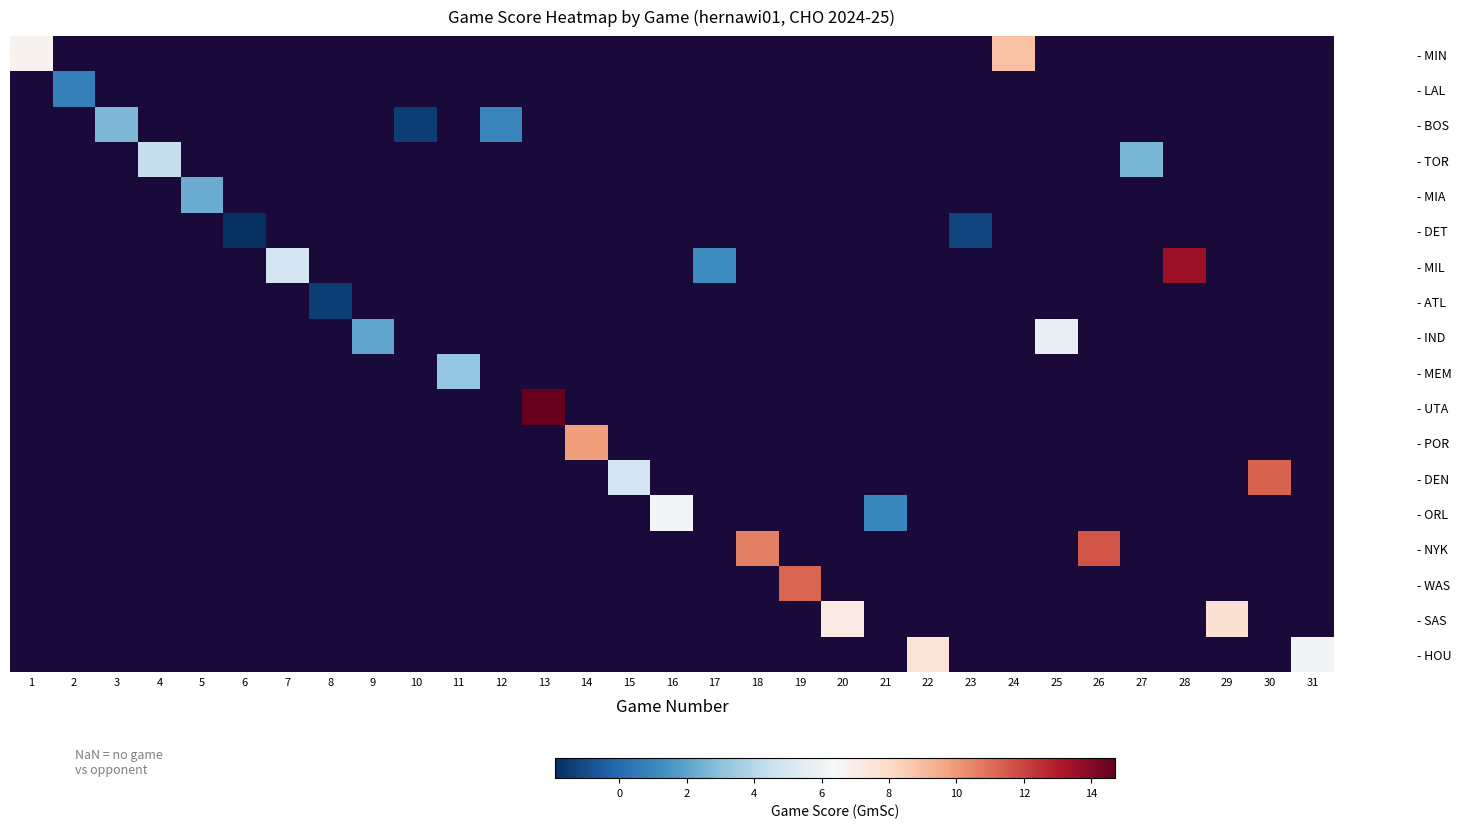

Which label corresponds to the largest value in the chart?

13